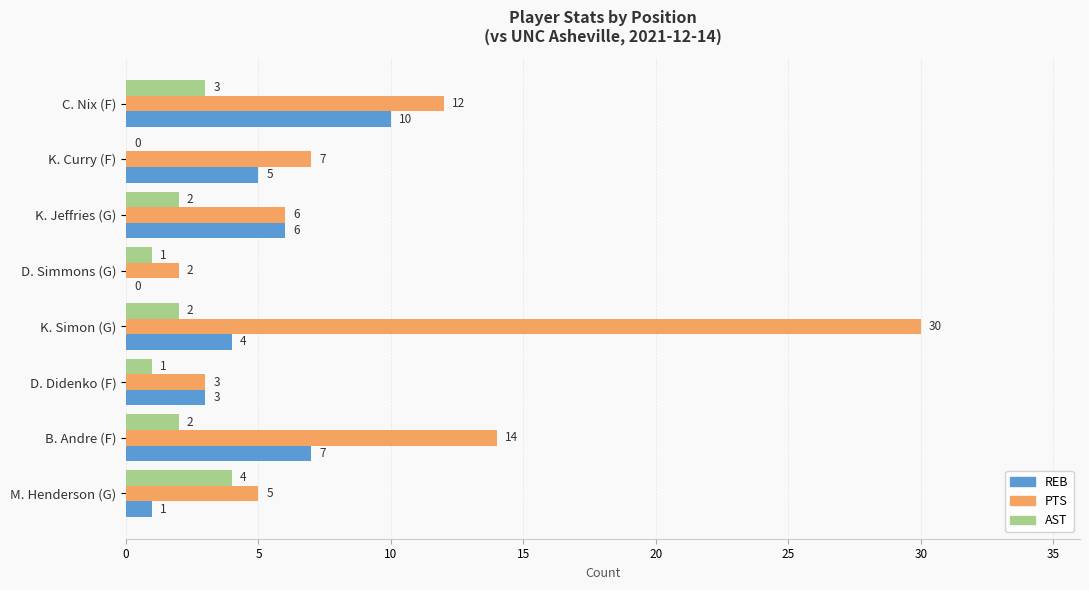

What is the sum of all PTS values?

79